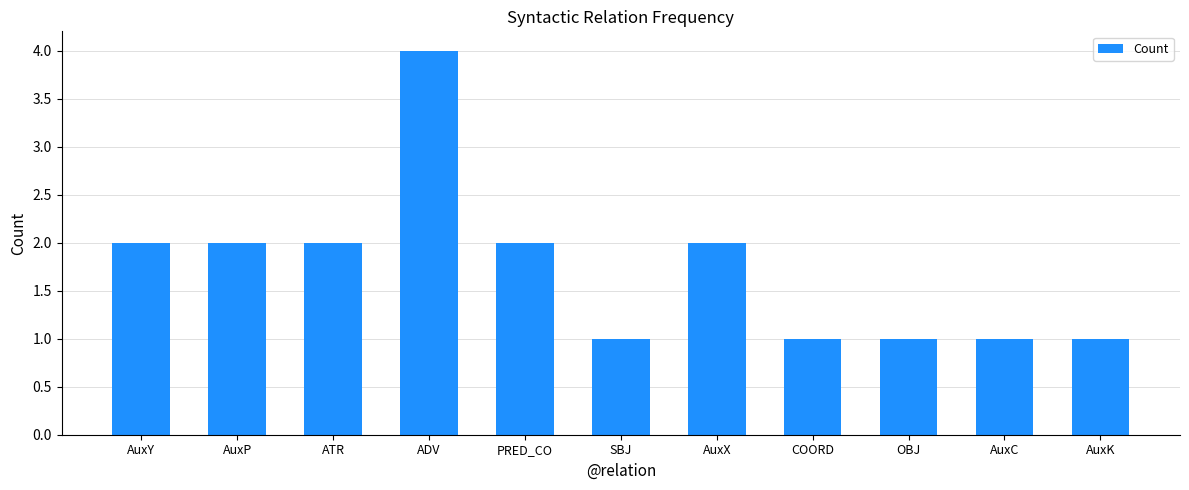

Reading left to right, extract all data points from this chart.

AuxY=2	AuxP=2	ATR=2	ADV=4	PRED_CO=2	SBJ=1	AuxX=2	COORD=1	OBJ=1	AuxC=1	AuxK=1